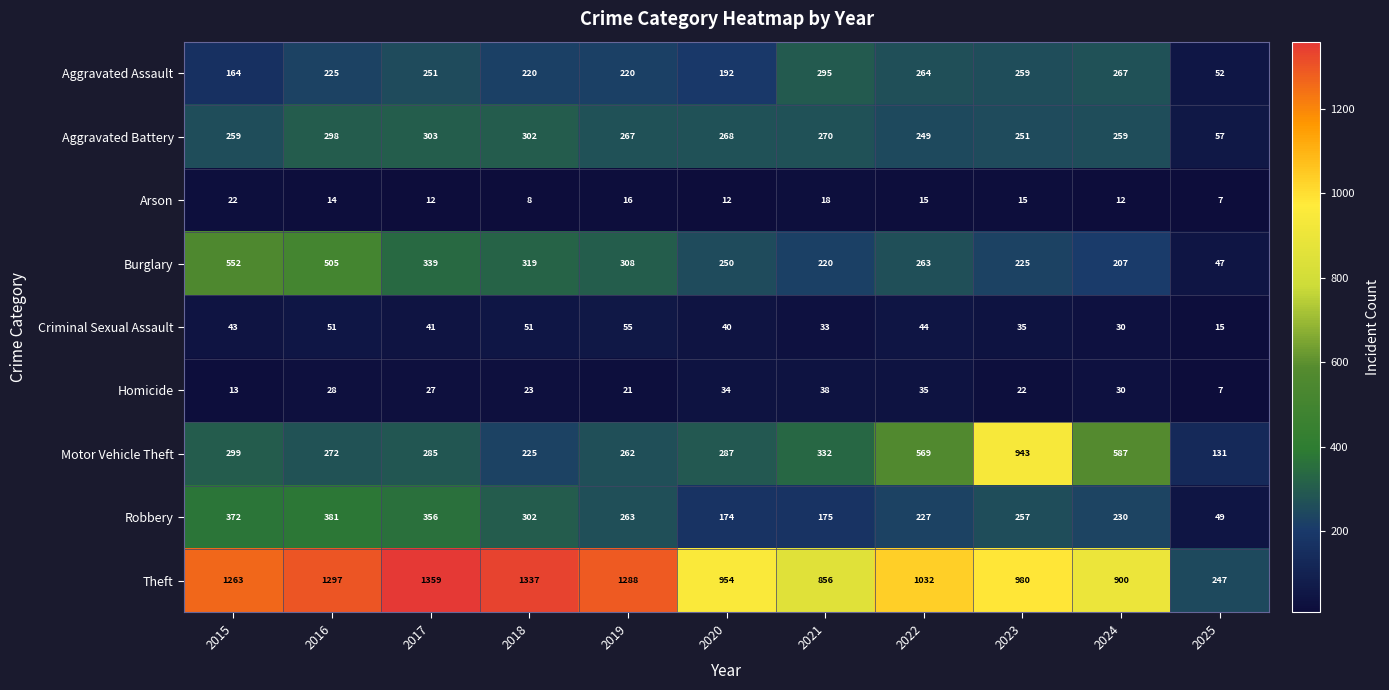

What is the sum of the Arson values at 2022 and 2019?

31